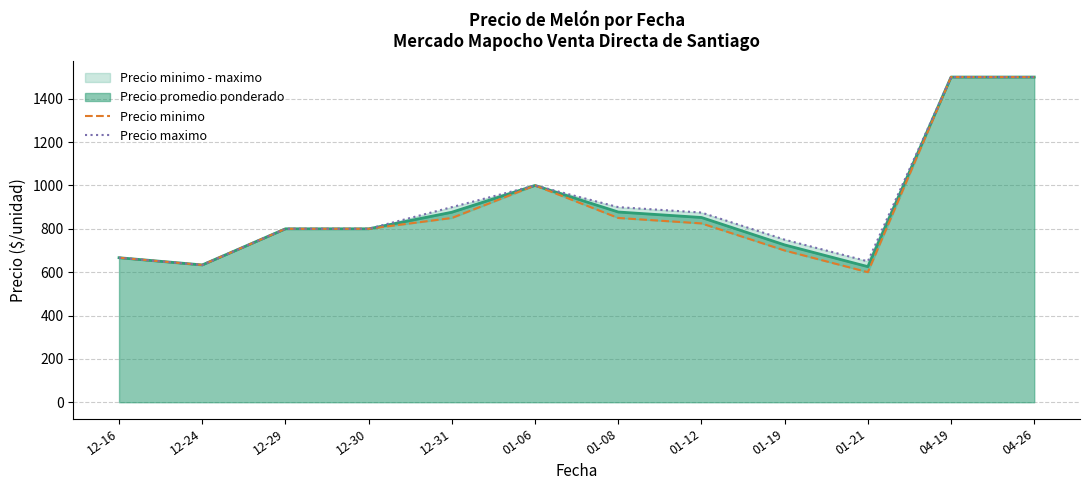

True or false: Precio minimo and Precio maximo intersect in this chart.

False